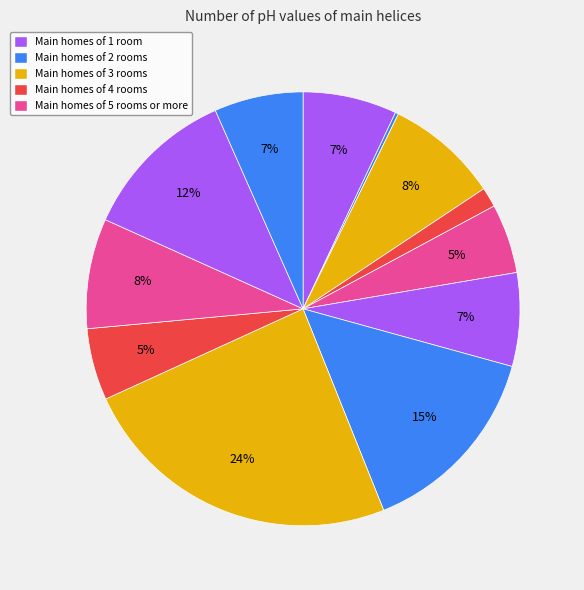

Is there any slice that represents more than half of the pie?

No